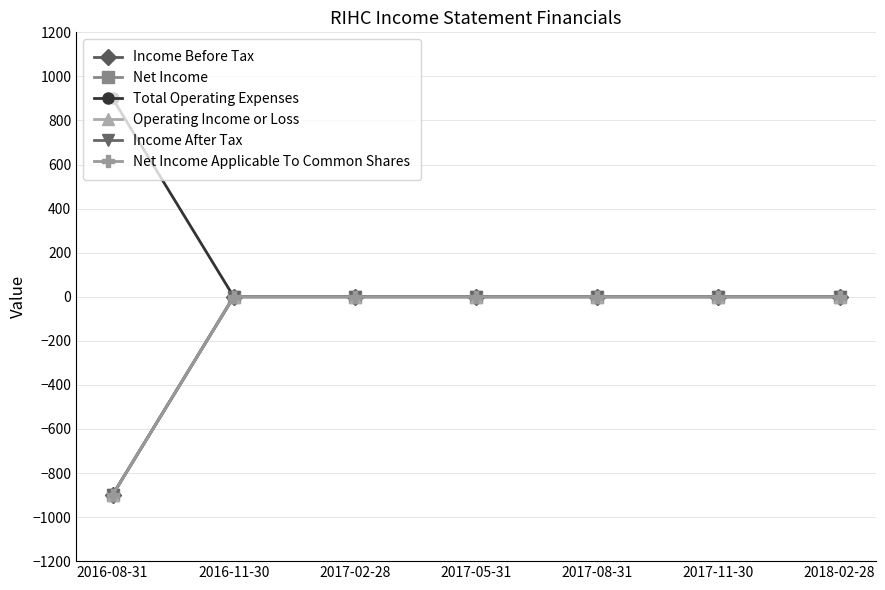

What is the difference between the maximum and minimum values in the Total Operating Expenses series?

900